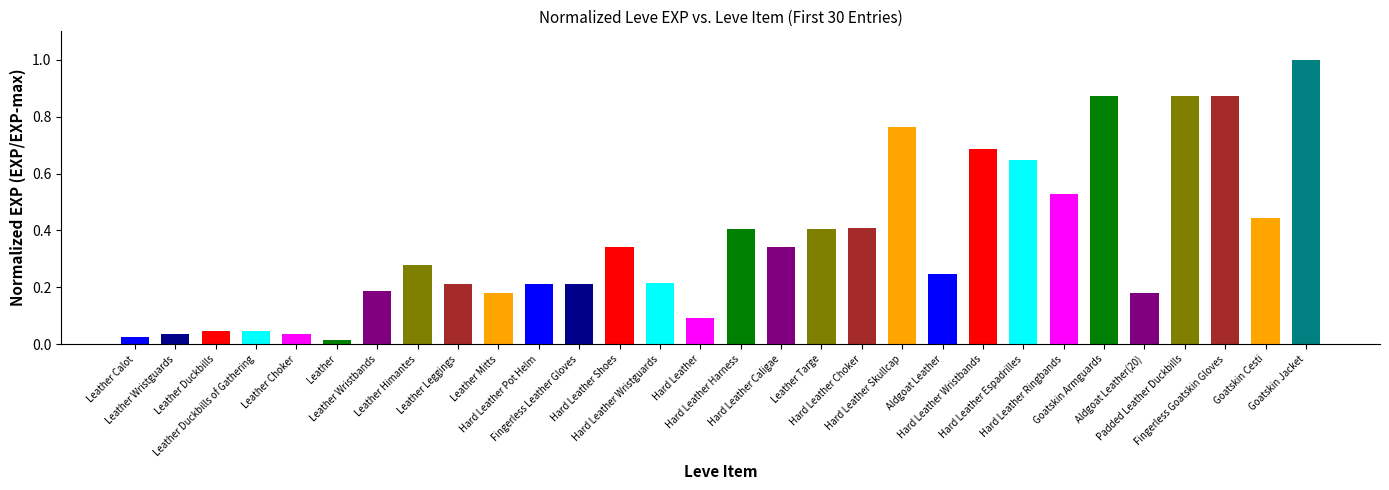

What is the difference between the maximum and minimum values?

1.0